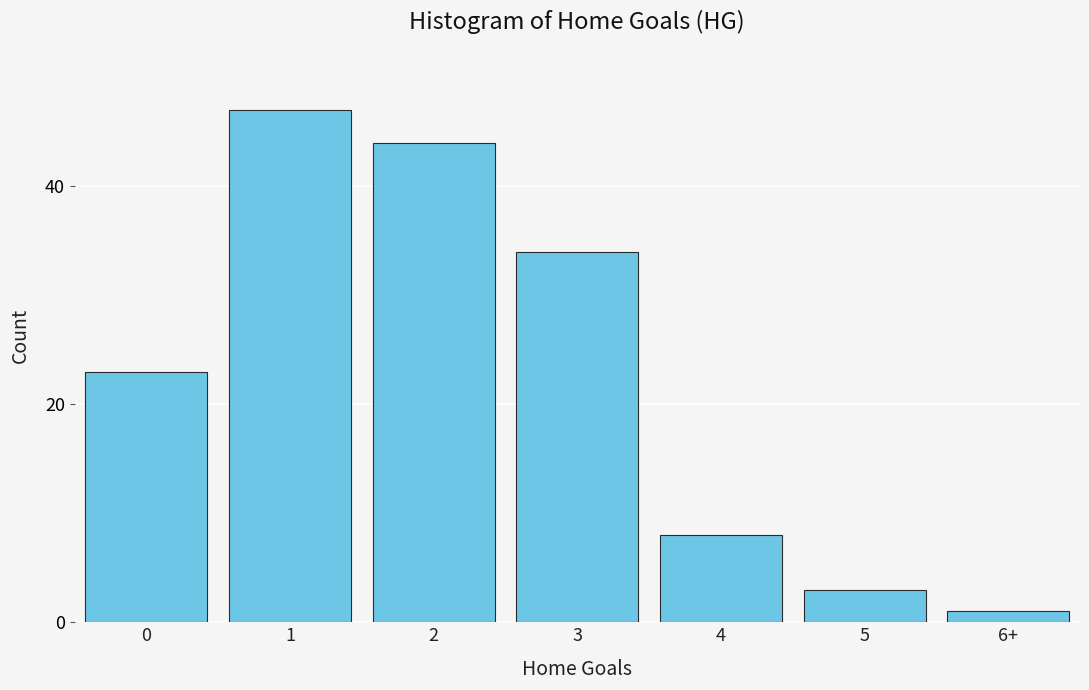

Reading left to right, transcribe all the data shown in this chart.

23	47	44	34	8	3	1